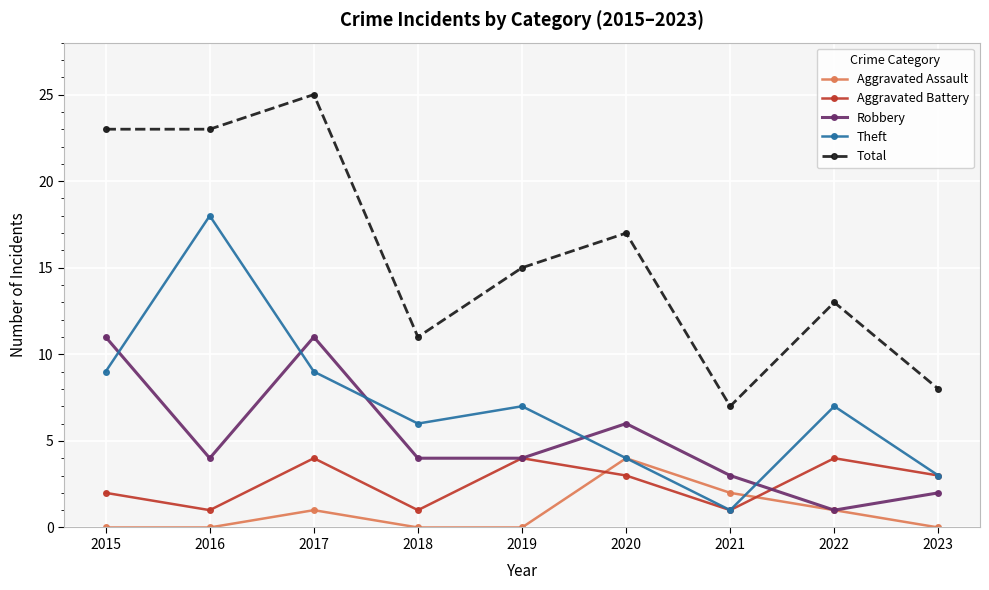

What is the difference between the maximum and minimum values in the Aggravated Battery series?

3